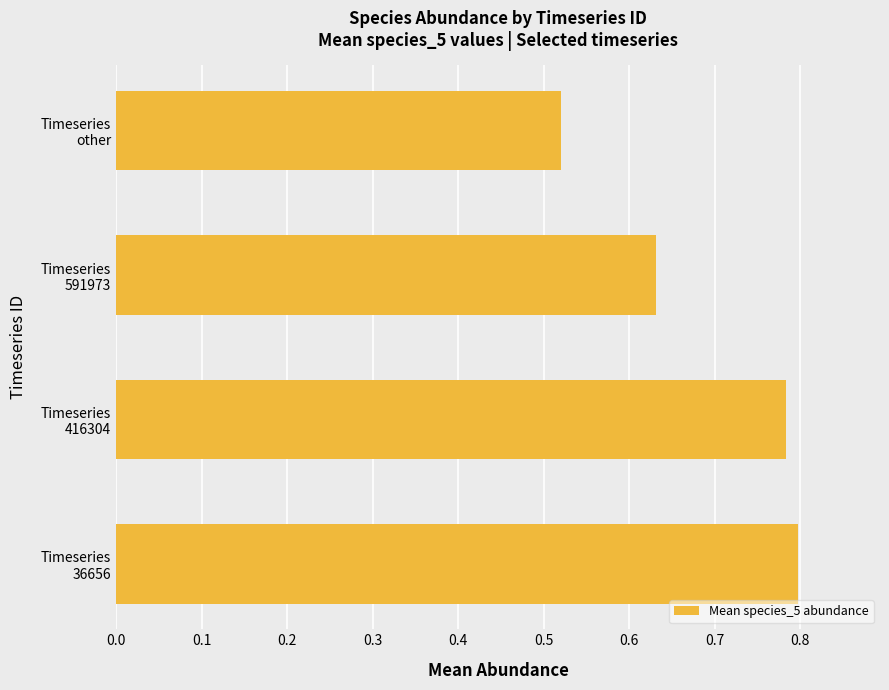

What is the average value?

0.7